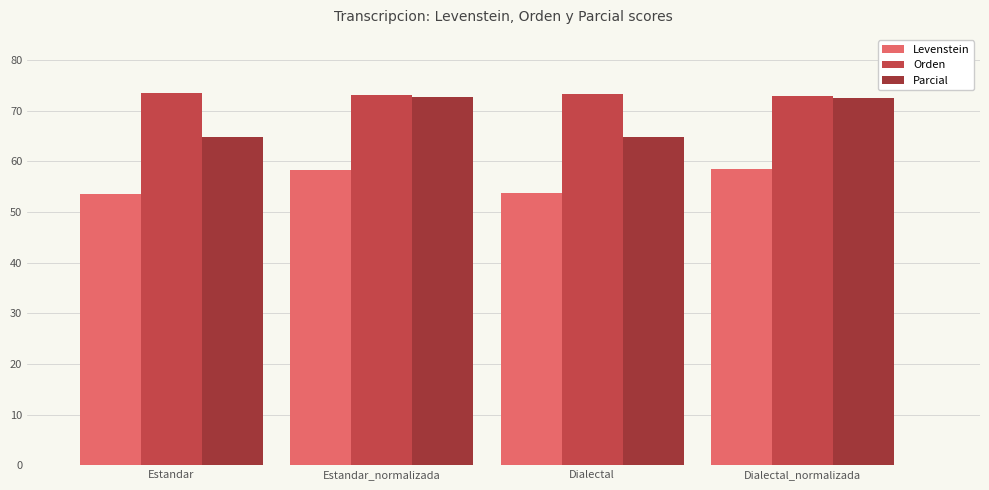

What are all the series names shown in the legend?

Levenstein, Orden, Parcial